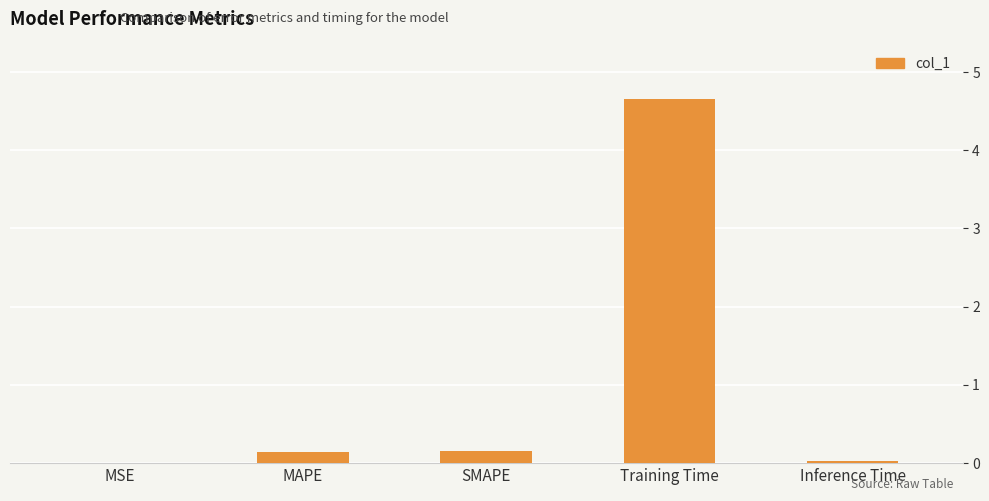

What is the change in value from MAPE to Training Time?

+4.5